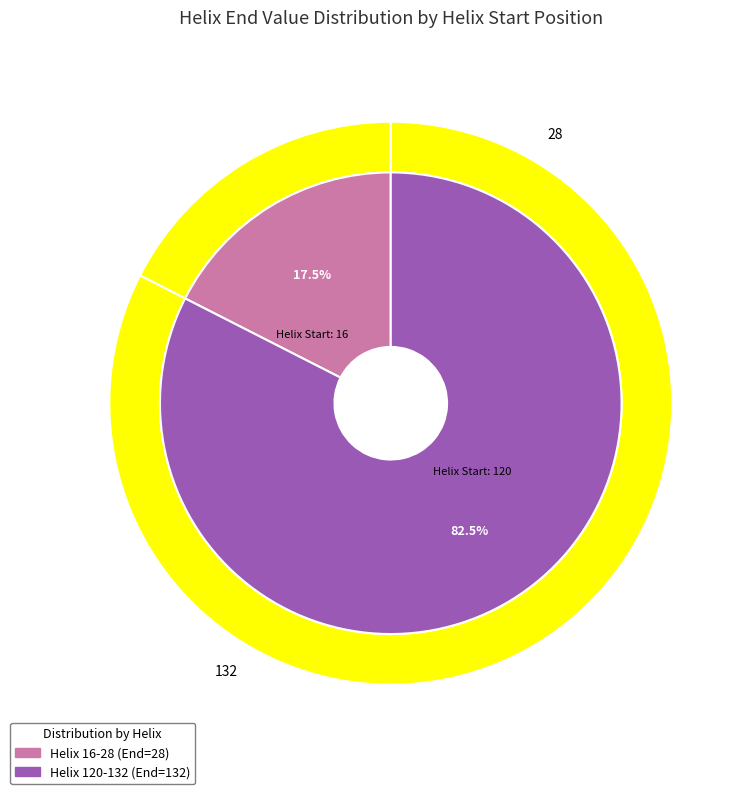

What is the total percentage of 120 and 16?

100.0%